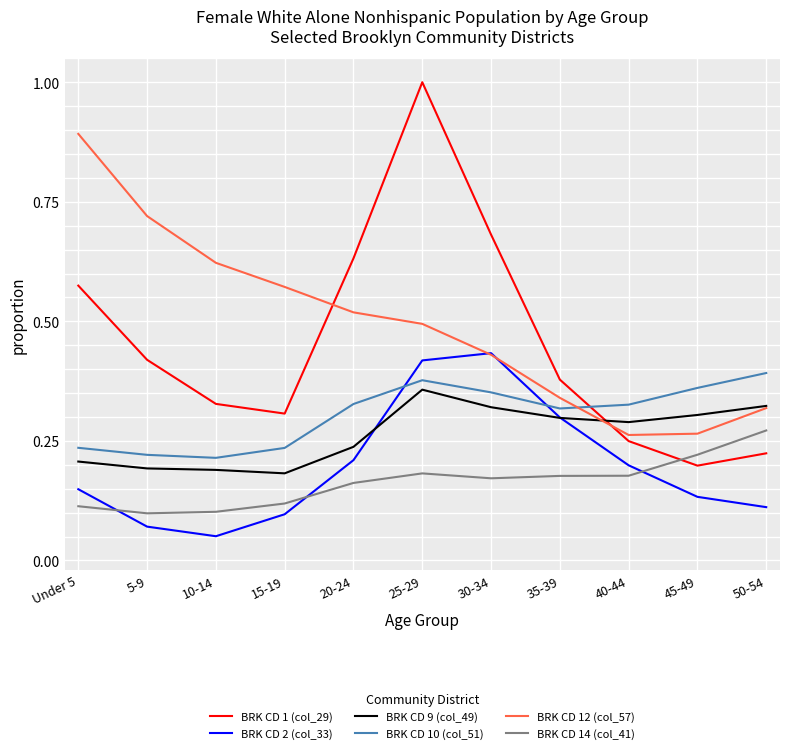

Is the value of BRK CD 1 (col_29) at 25-29 greater than the value of BRK CD 9 (col_49) at 25-29?

Yes